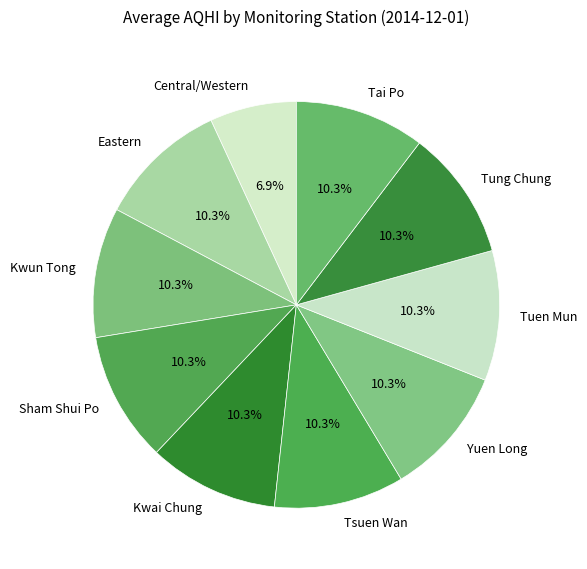

Is there any slice that represents more than half of the pie?

No